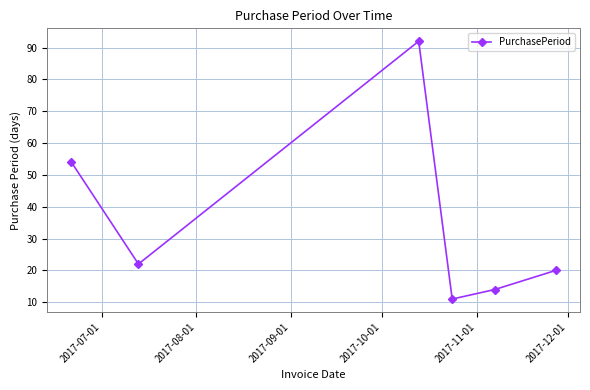

True or false: the data has more than 2 interior local peaks.

False